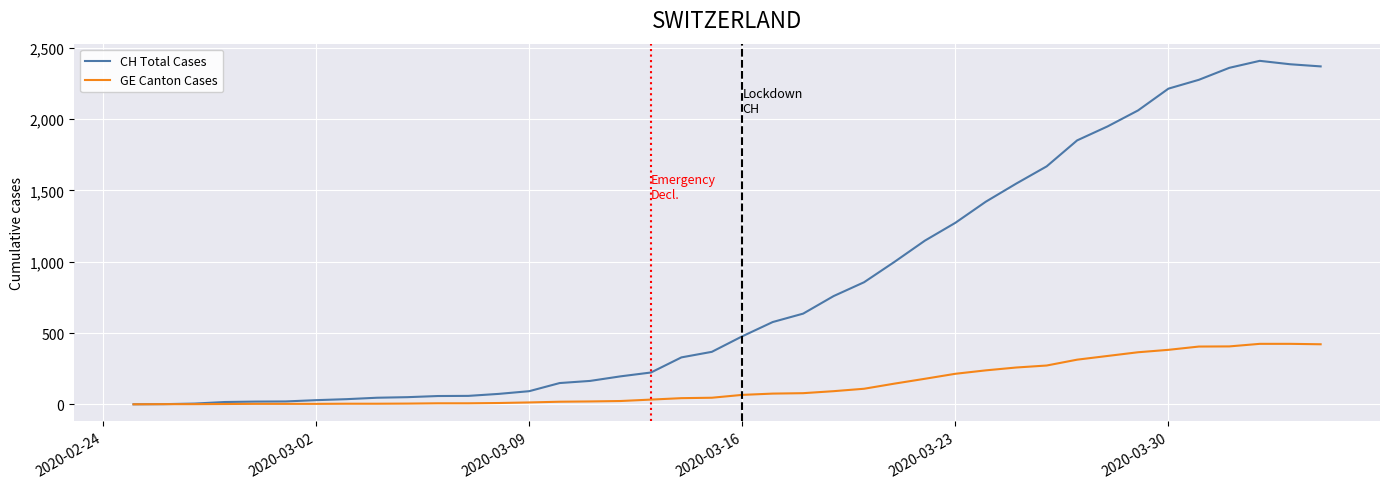

Which series has the widest spread of values?

CH Total Cases